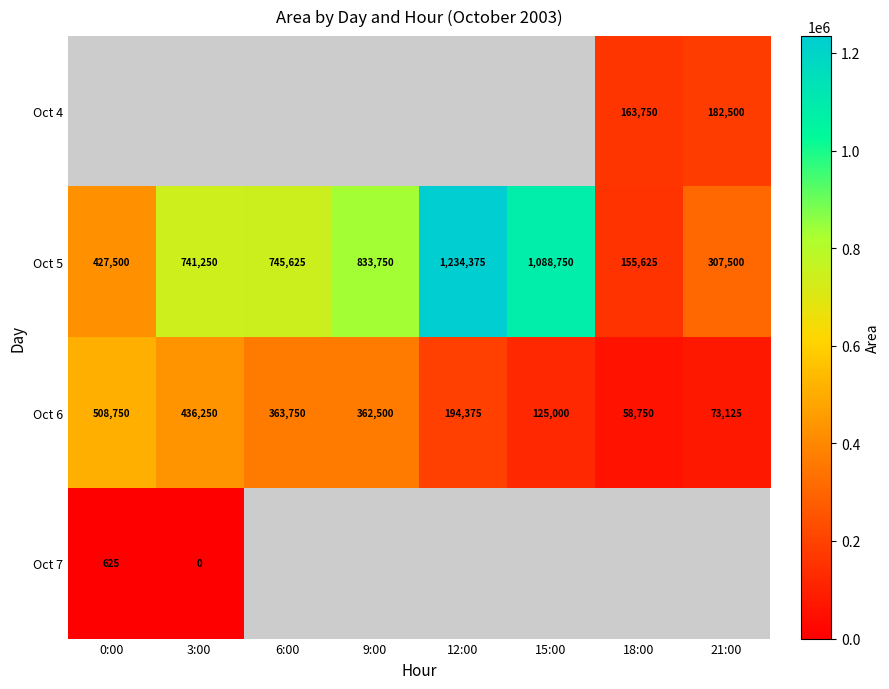

Rank the categories by Oct 6 value from lowest to highest.

18:00, 21:00, 15:00, 12:00, 9:00, 6:00, 3:00, 0:00